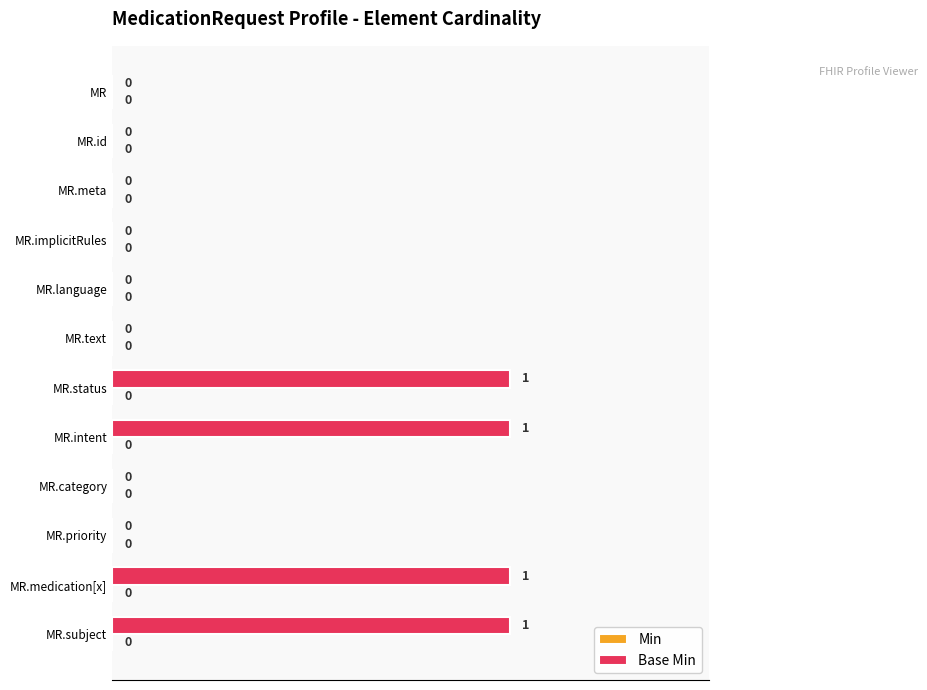

Is it true that the value at MR.implicitRules is -1?

False